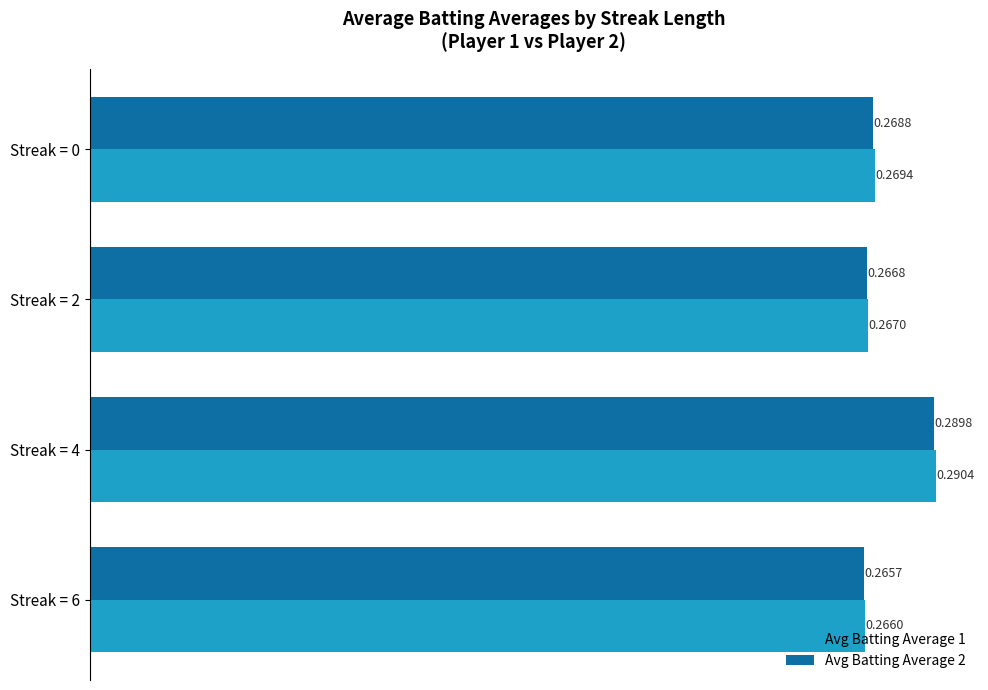

Which category has the highest value in the Avg Batting Average 1 series?

Streak = 4